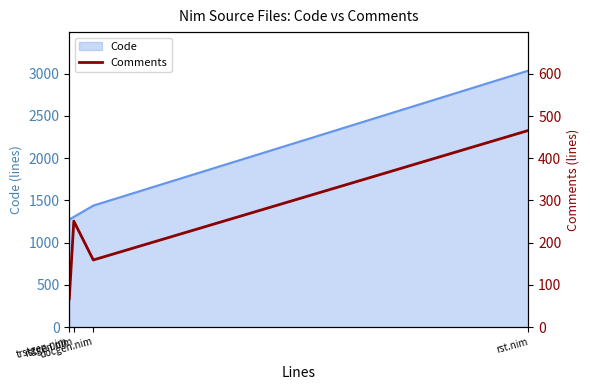

At which category does the chart reach its peak across all series?

rst.nim